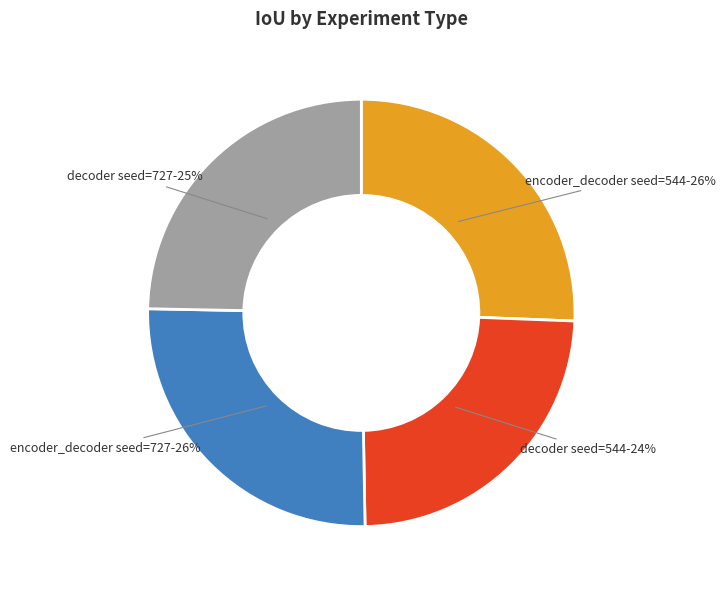

The decoder seed=544 slice represents 24% of the pie. True or false?

True